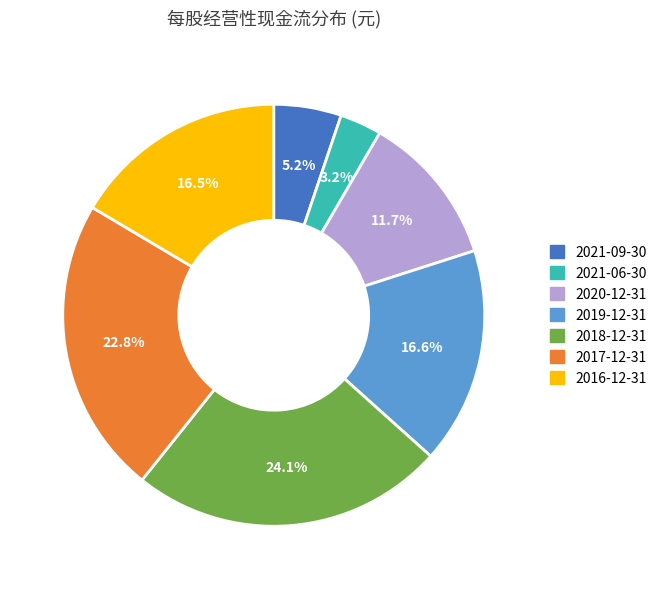

Which category has the biggest portion of the pie?

2018-12-31